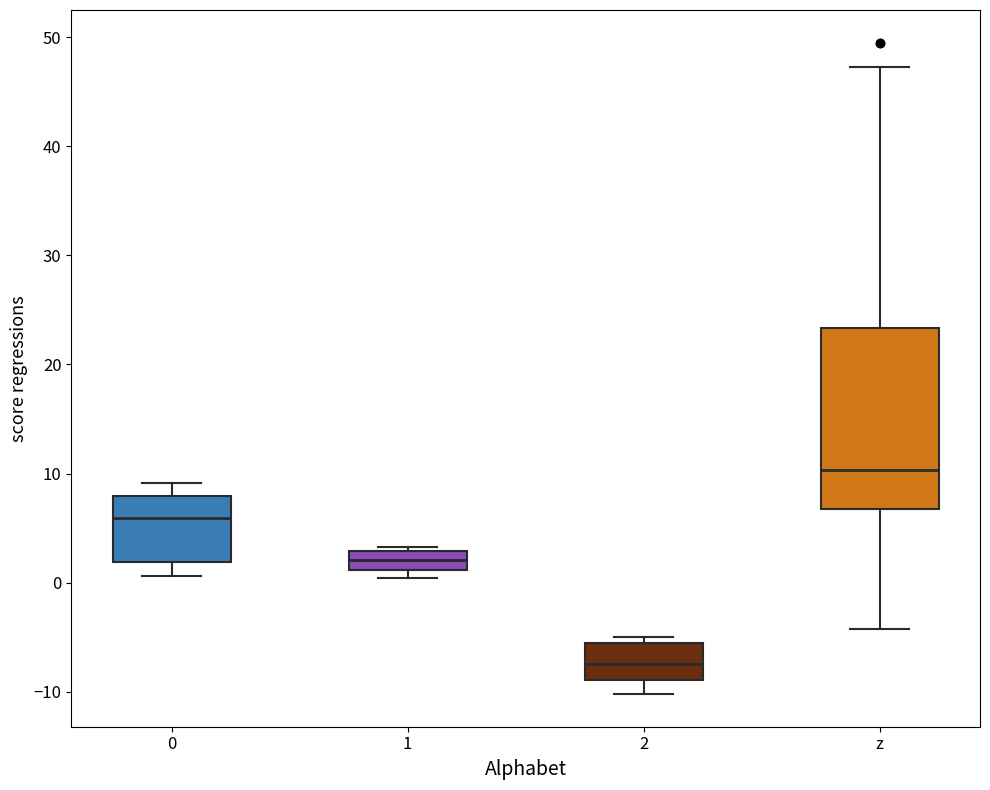

Reading left to right, read every box against the y-axis: the position of its median line, the range the box covers, and the ends of its whiskers. The values are not printed on the chart, so give them approximately, as read against the axis.

0: median 6, box 2 to 8, whiskers 1 to 9
1: median 2, box 1 to 3, whiskers 0 to 3 (just above the box's upper edge)
2: median -7, box -9 to -6, whiskers -10 to -5
z: median 10, box 7 to 23, whiskers -4 to 47